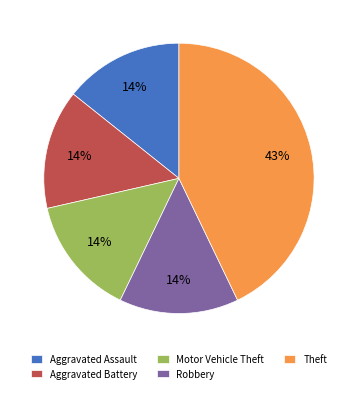

What percentage is the Robbery slice, to the nearest percent?

14%